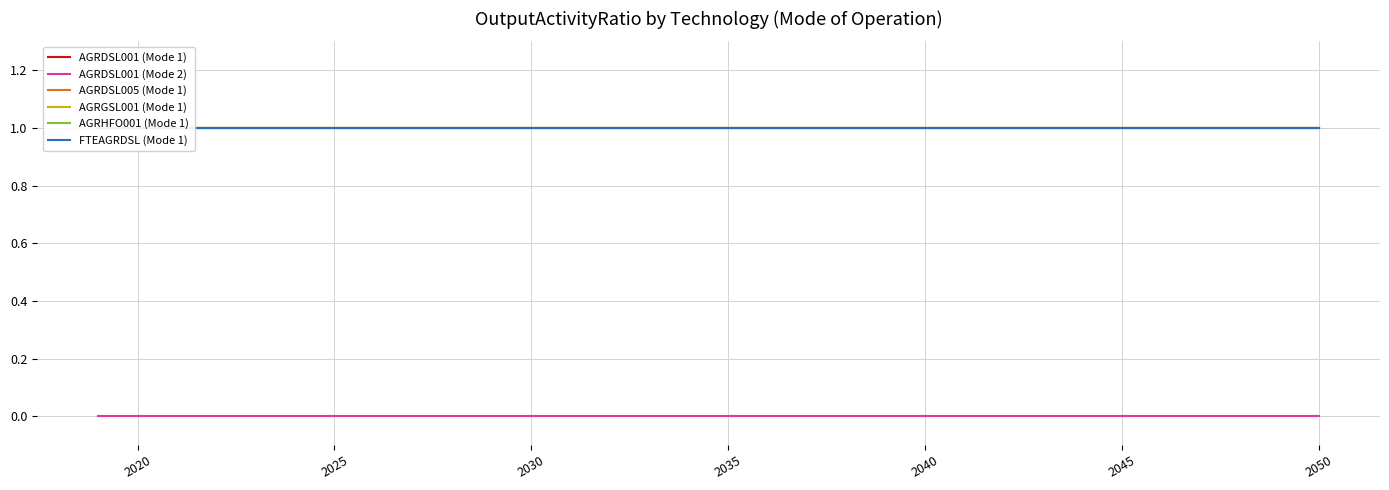

What is the sum of all FTEAGRDSL (Mode 1) values?

32